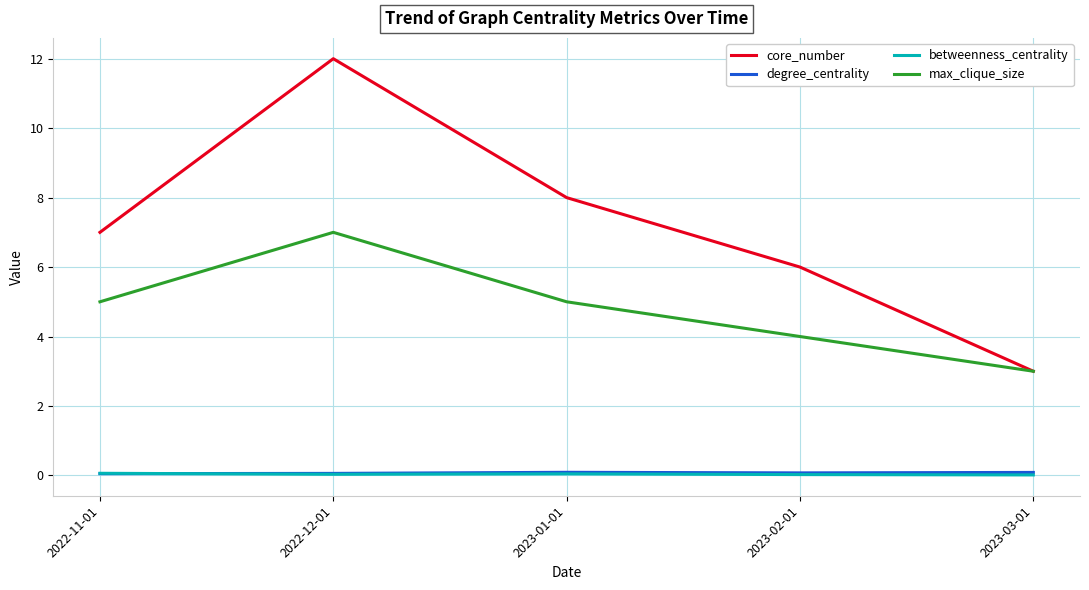

Which series changed the most between 2023-01-01 and 2023-03-01?

core_number